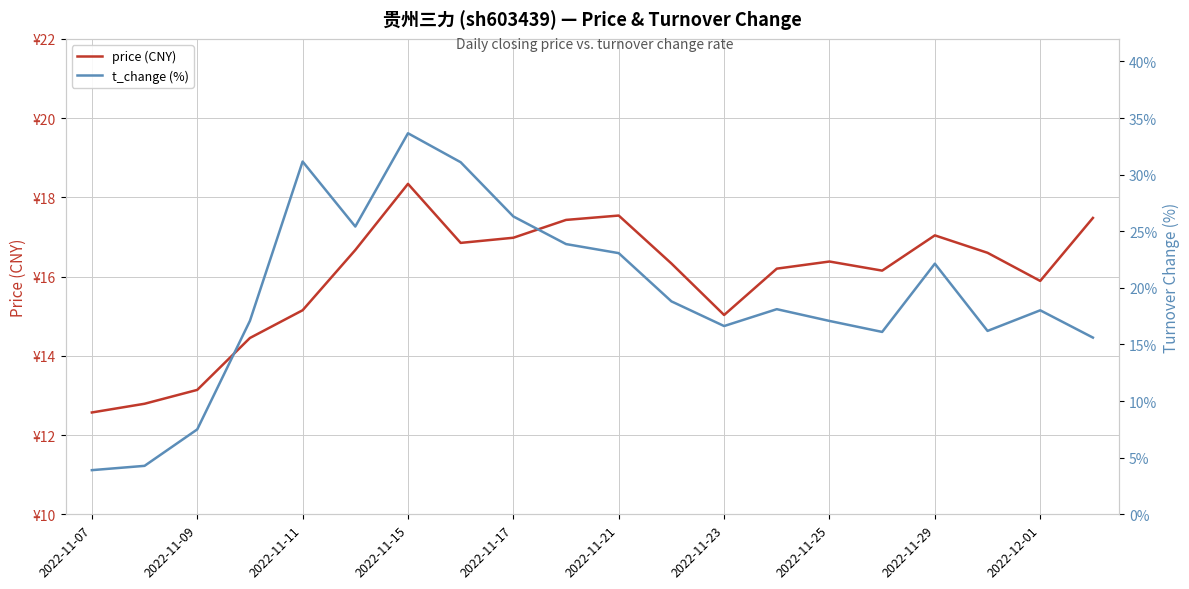

Which has a higher value, 2022-11-21 or 15?

2022-11-21